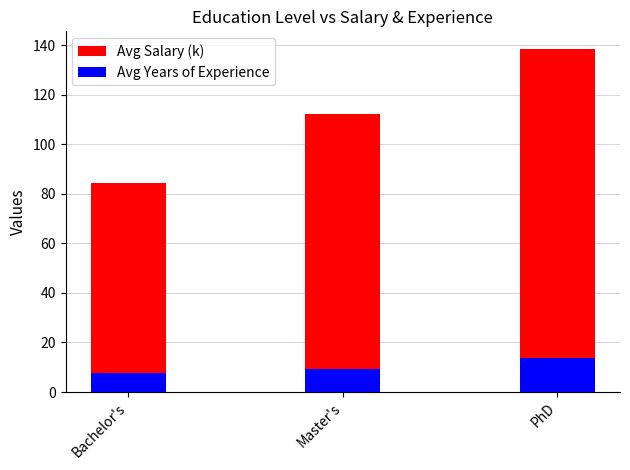

At which label does Avg Years of Experience first exceed 9?

Master's